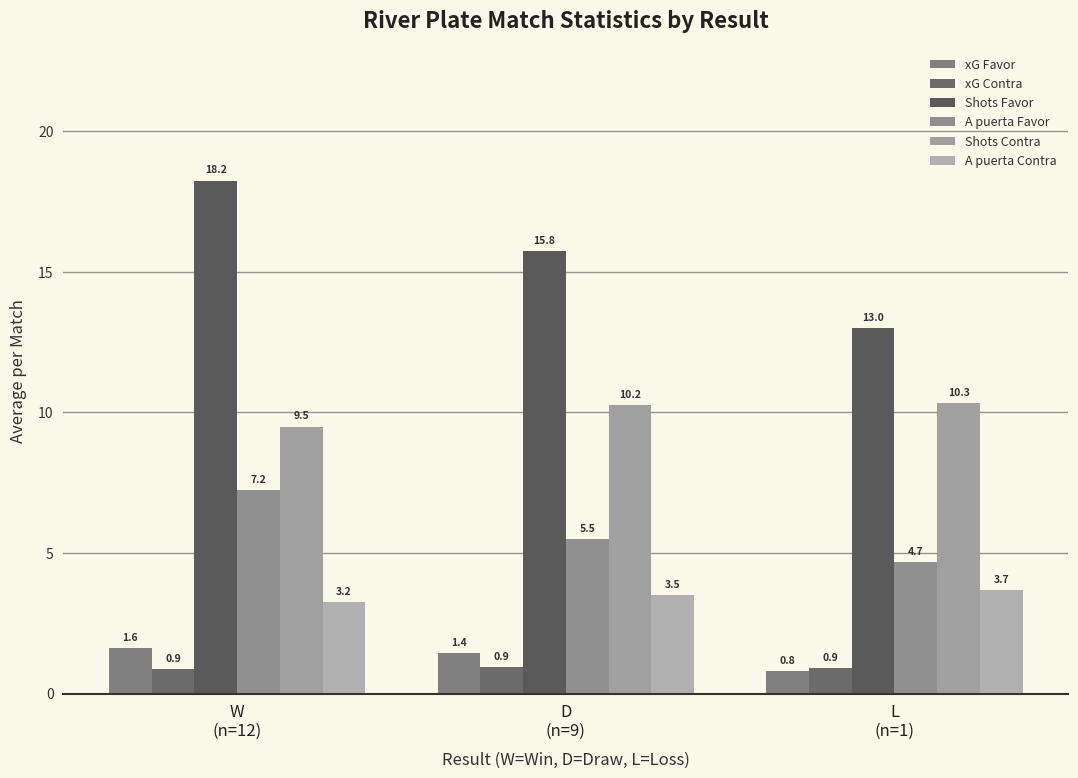

Is it true that xG Favor equals 1.4 at D
(n=9)?

True